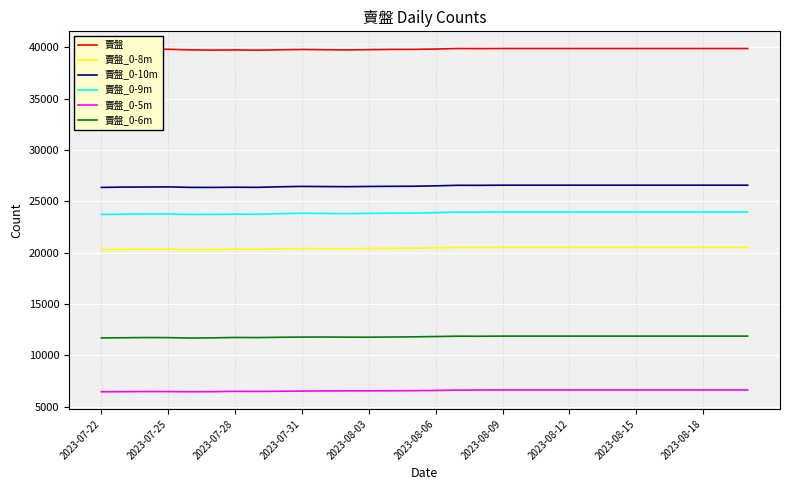

List the series in order of their peak value, lowest first.

賣盤_0-5m, 賣盤_0-6m, 賣盤_0-8m, 賣盤_0-9m, 賣盤_0-10m, 賣盤